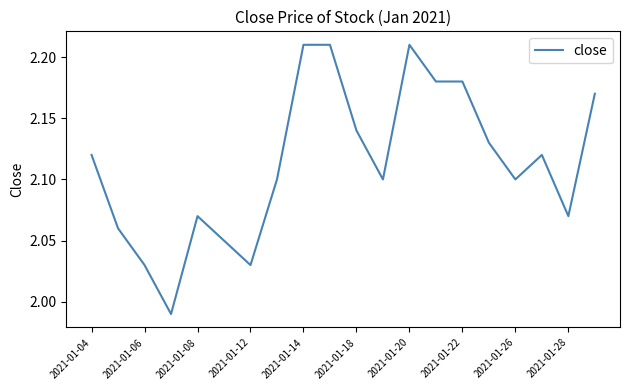

Does the chart have visible grid lines?

No